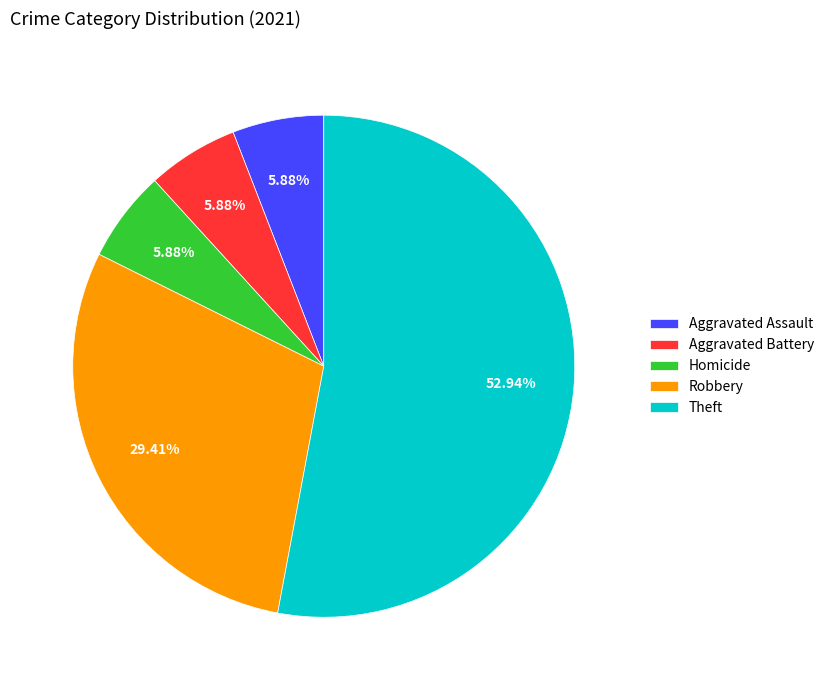

Between Theft and Homicide, which is larger?

Theft